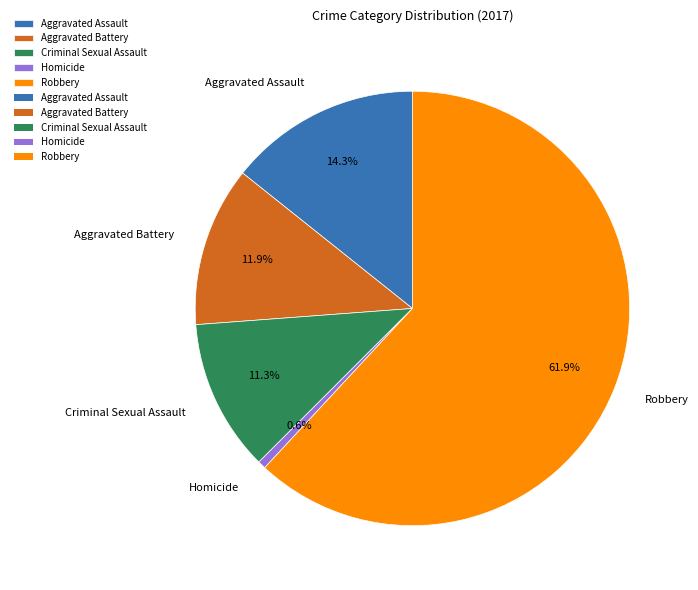

To the nearest percent, what is the difference between the Robbery and Aggravated Assault slice percentages?

48%